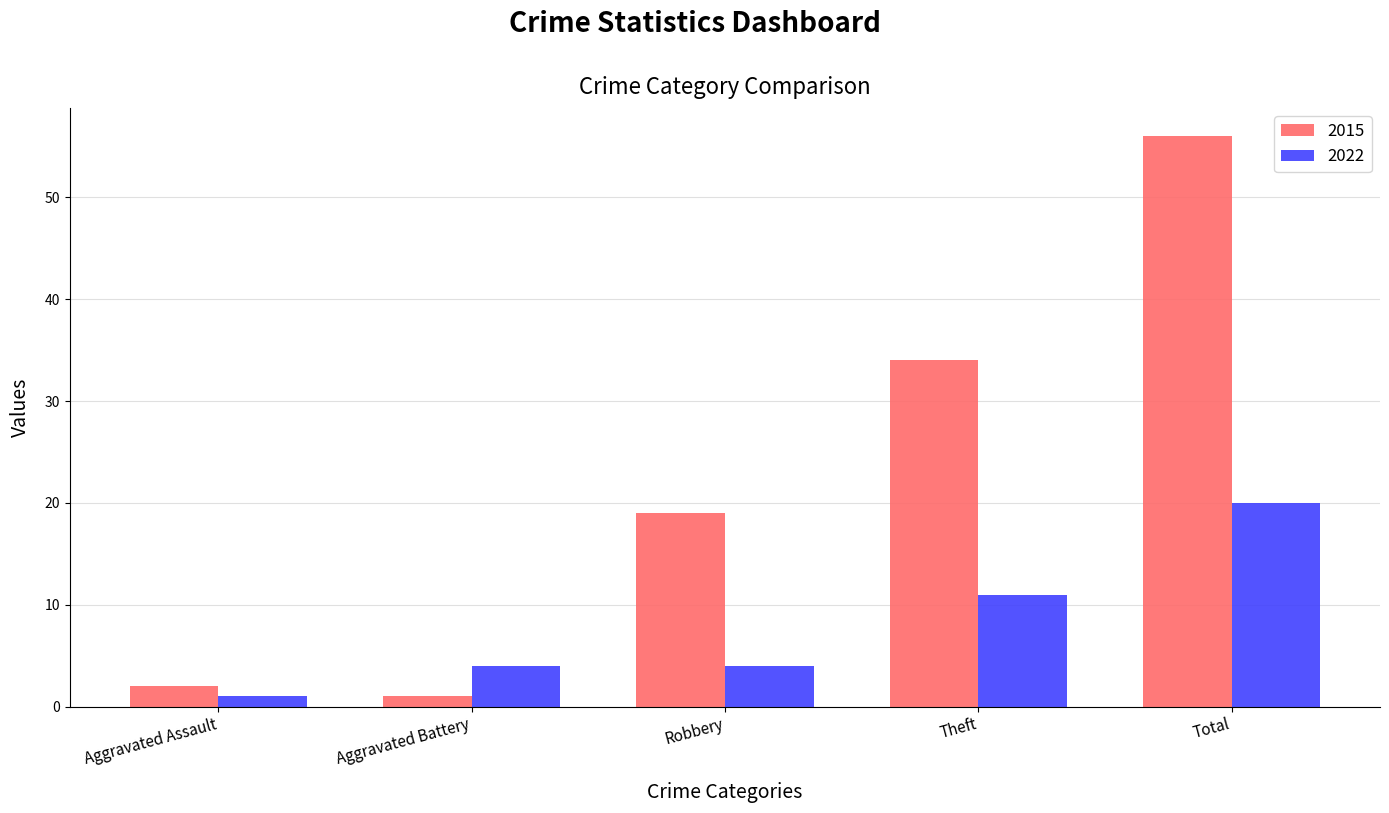

Does the chart contain any negative values?

No